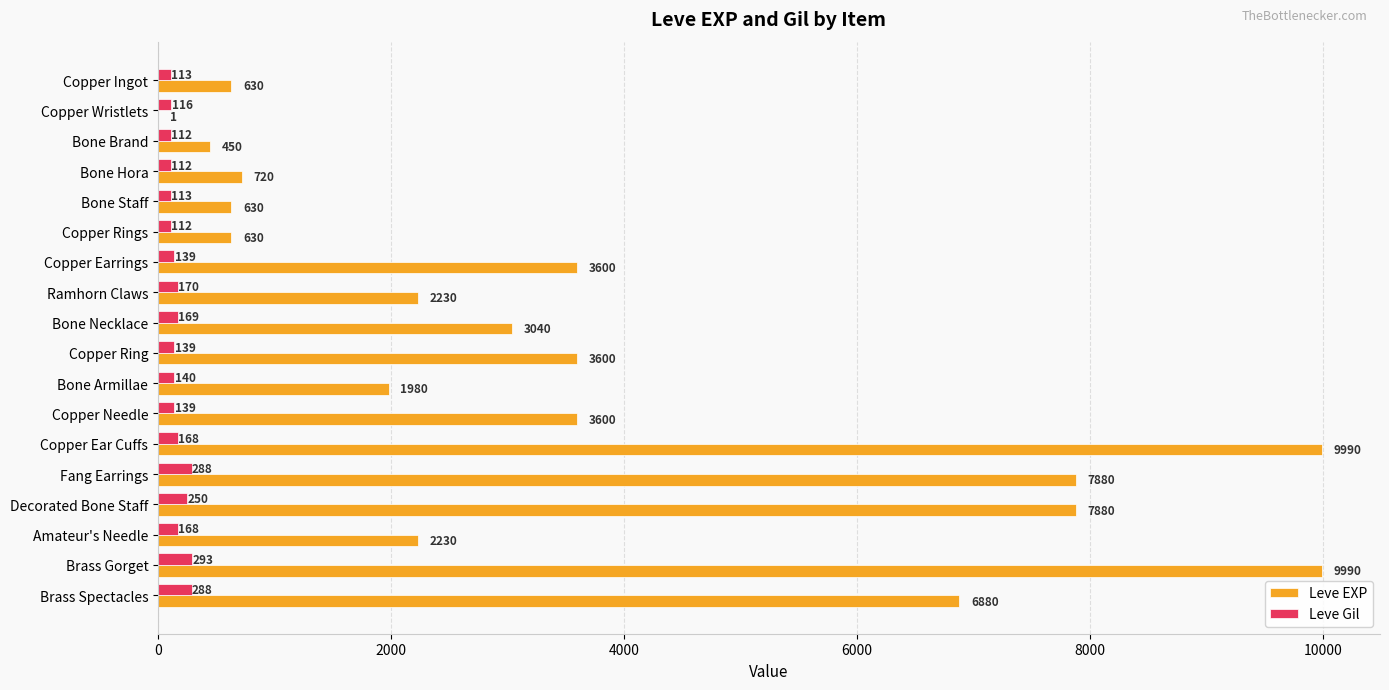

What is the sum of all Leve Gil values?

3029